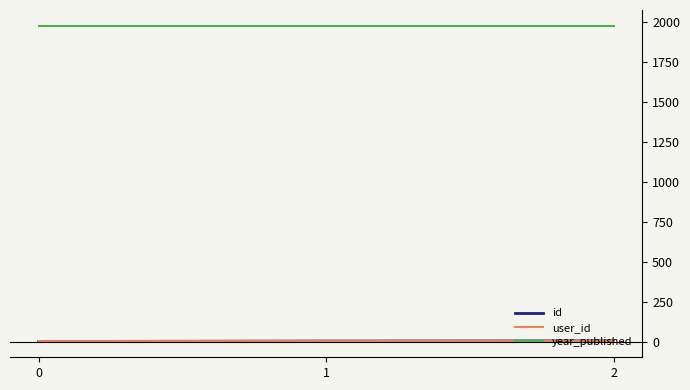

Which series has the largest total across all categories?

year_published